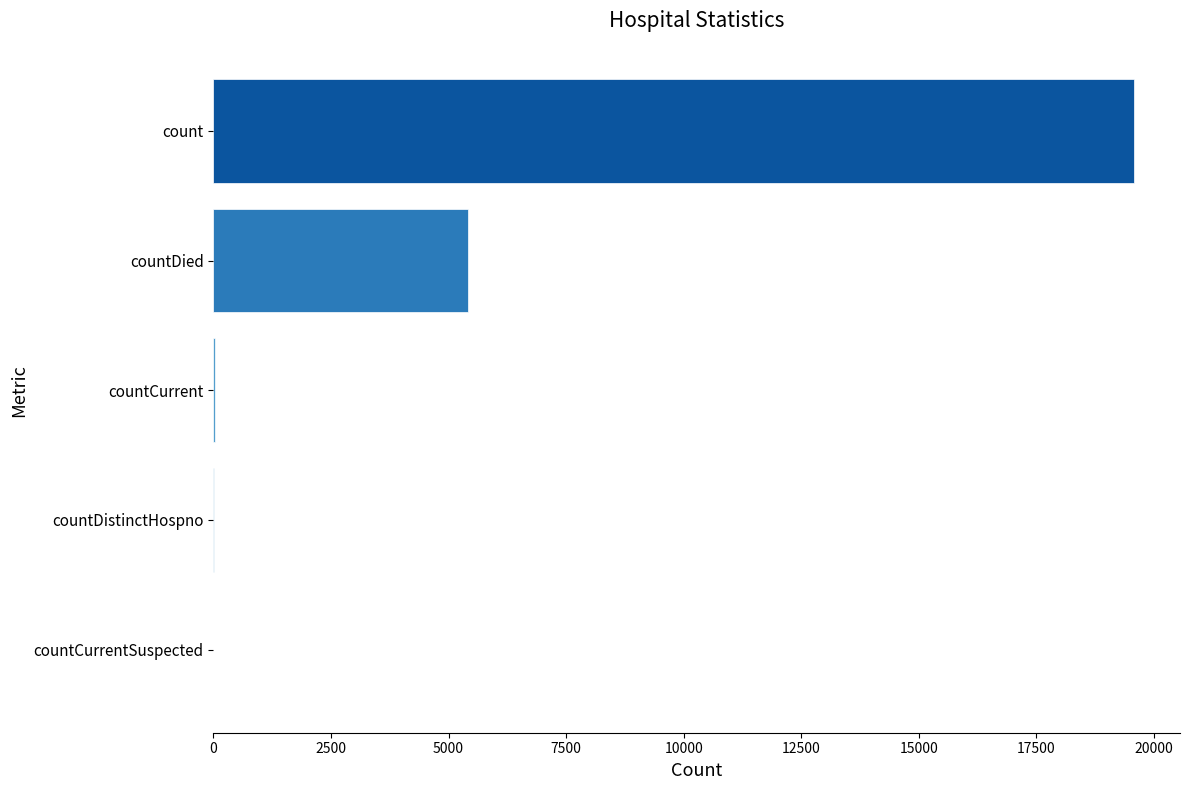

The value at countCurrentSuspected is 11326. True or false?

False